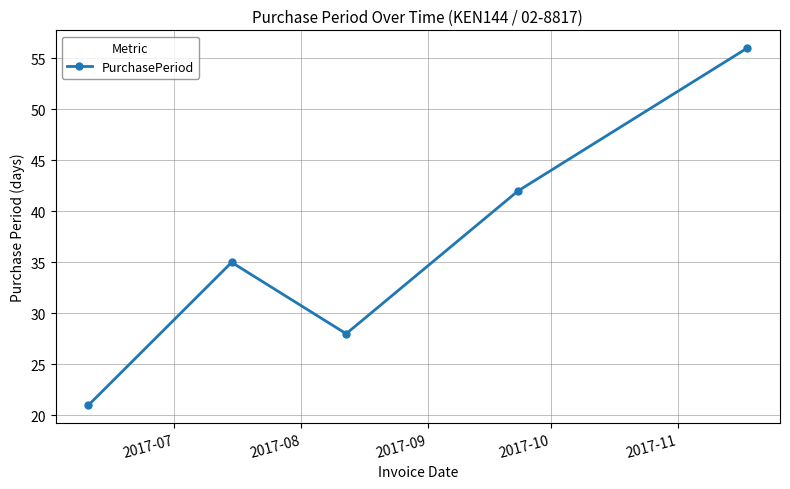

What is the difference between the second highest and minimum values?

21